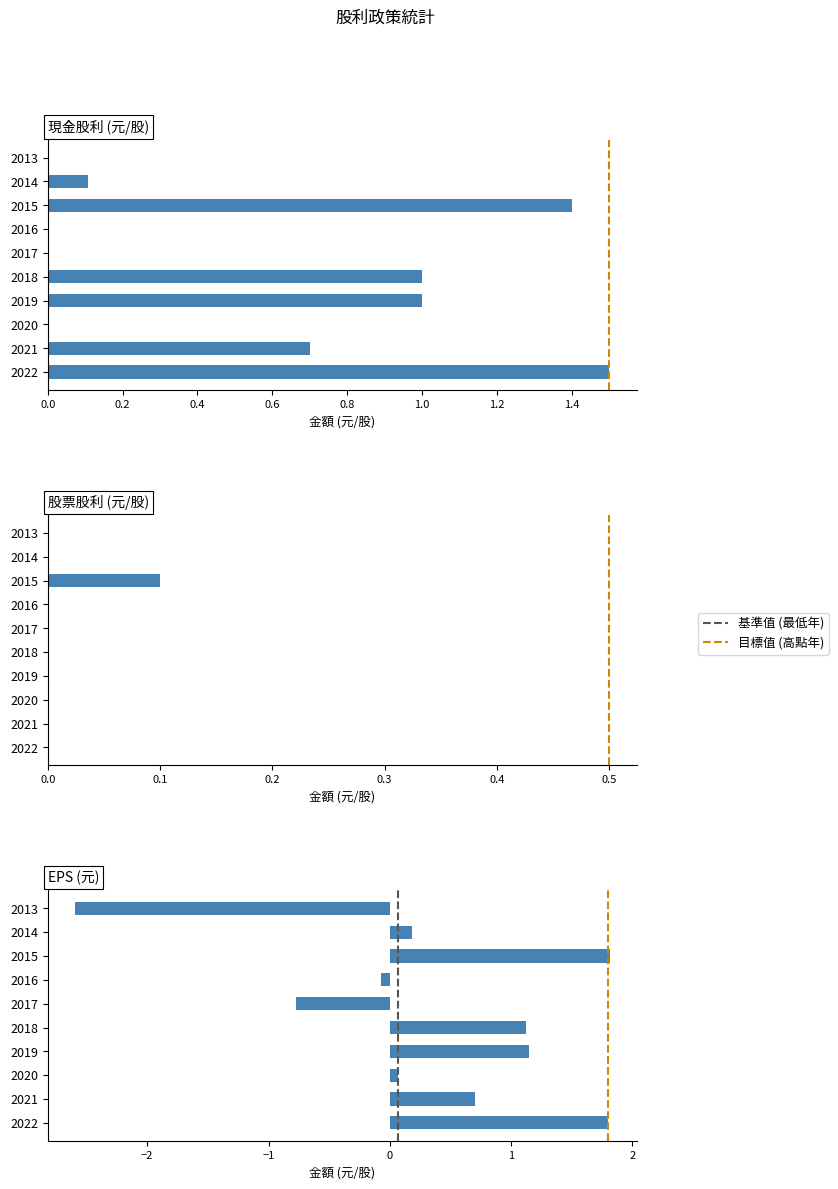

What is the difference between the highest and lowest values at 2022?

1.8